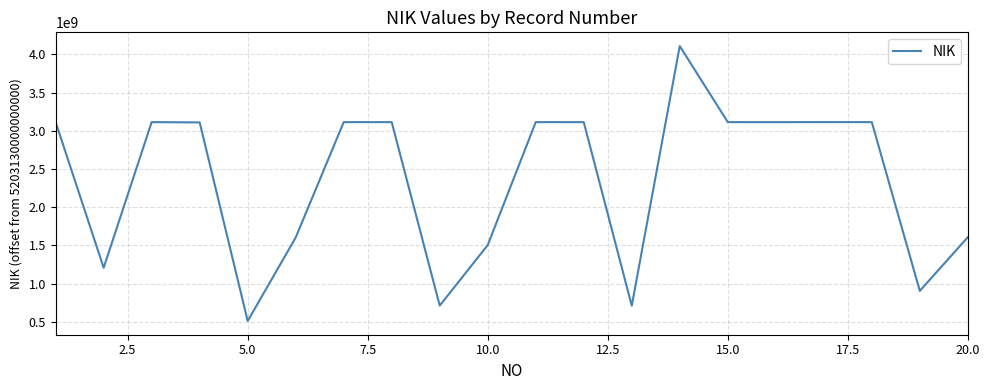

How many lines are shown in the chart?

1